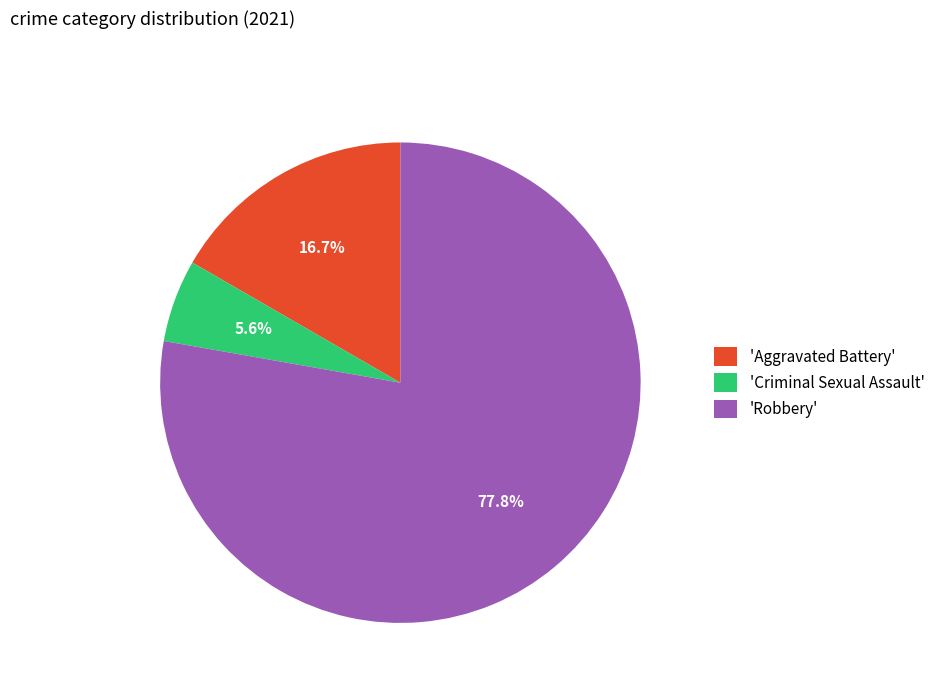

Does any single category account for the majority?

Yes